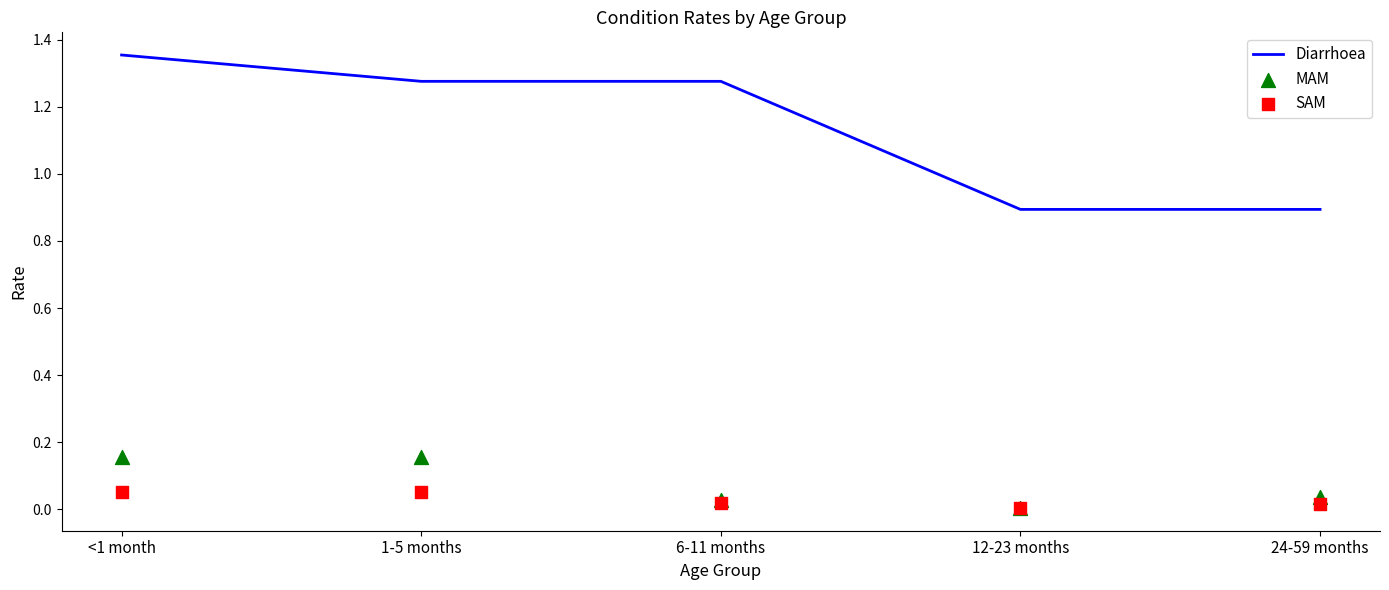

At how many categories does at least one series exceed 0?

5